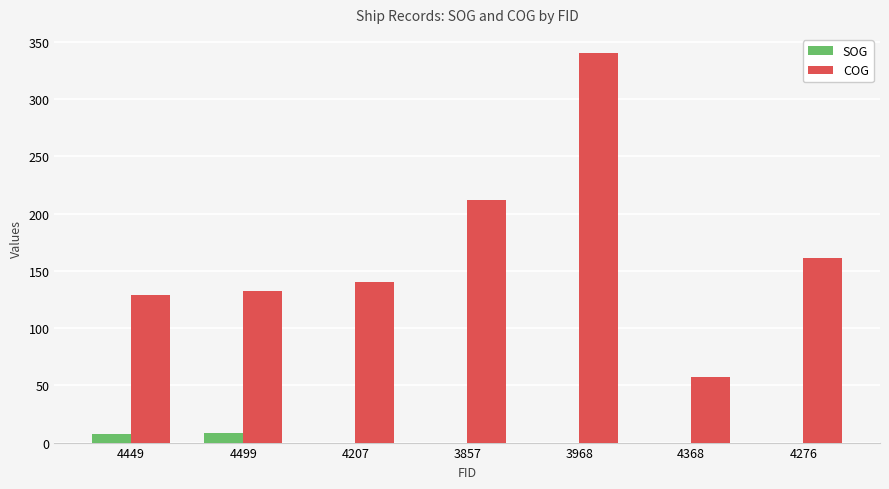

Which series has the largest total across all categories?

COG